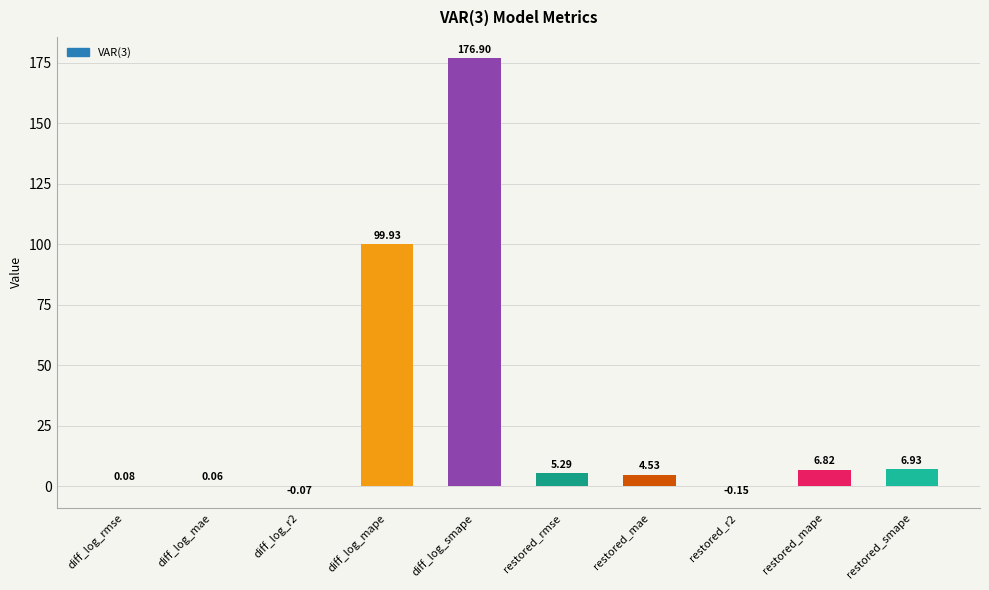

At which category does the chart reach its peak across all series?

diff_log_smape